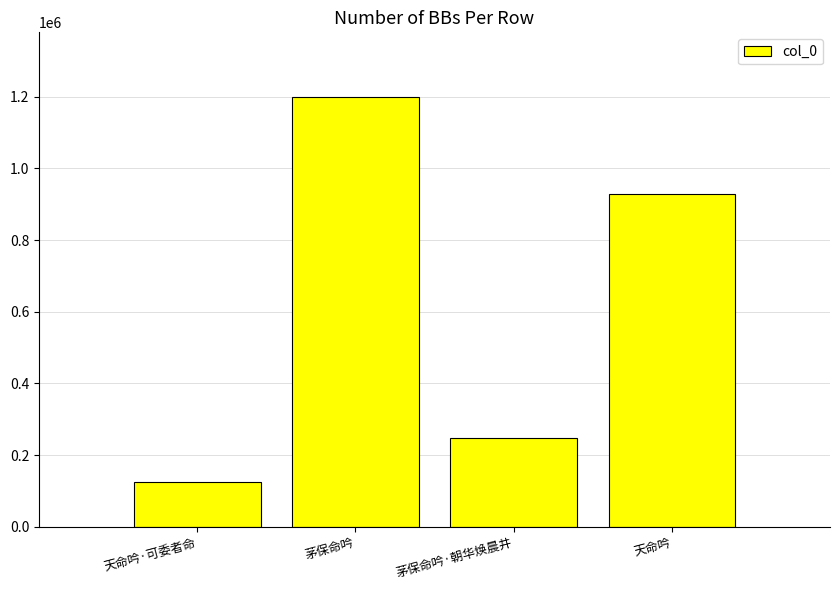

What is the minimum value shown in the chart?

126127